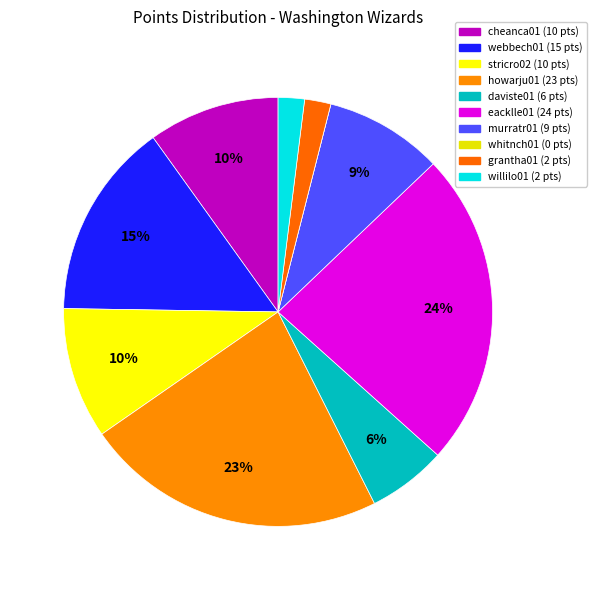

What percentage is the webbech01 slice, to the nearest percent?

15%